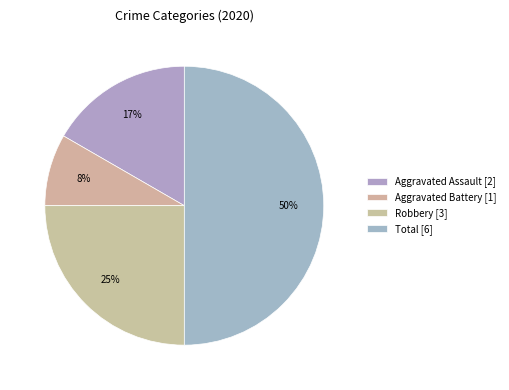

To the nearest percent, what percentage of the pie is Aggravated Assault?

17%